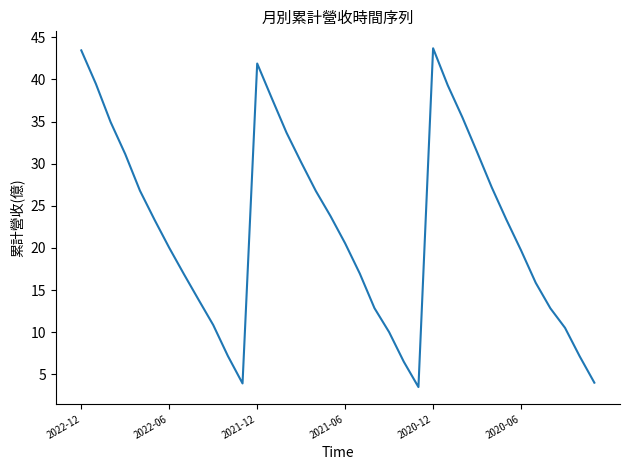

What is the difference between the maximum and minimum values?

40.2